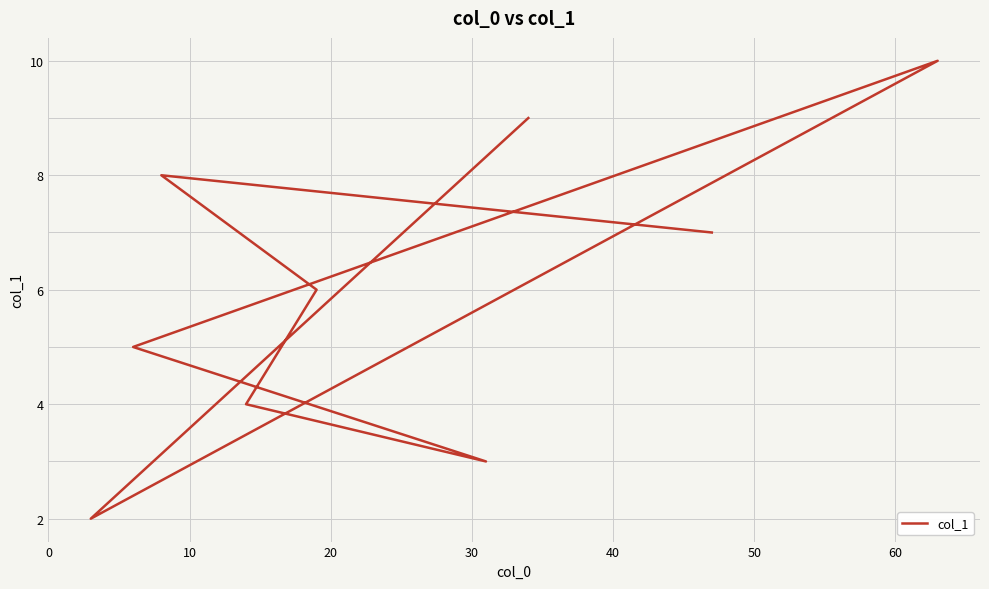

What position from the left is 0?

1